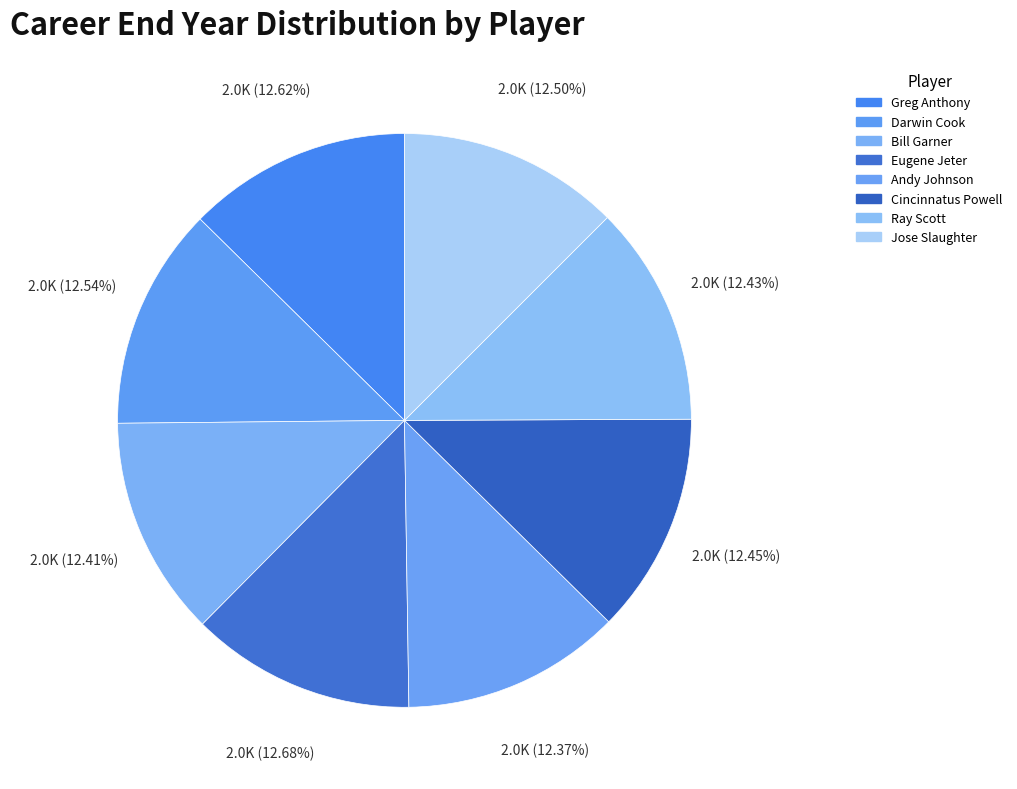

Count the number of slices in the pie.

8